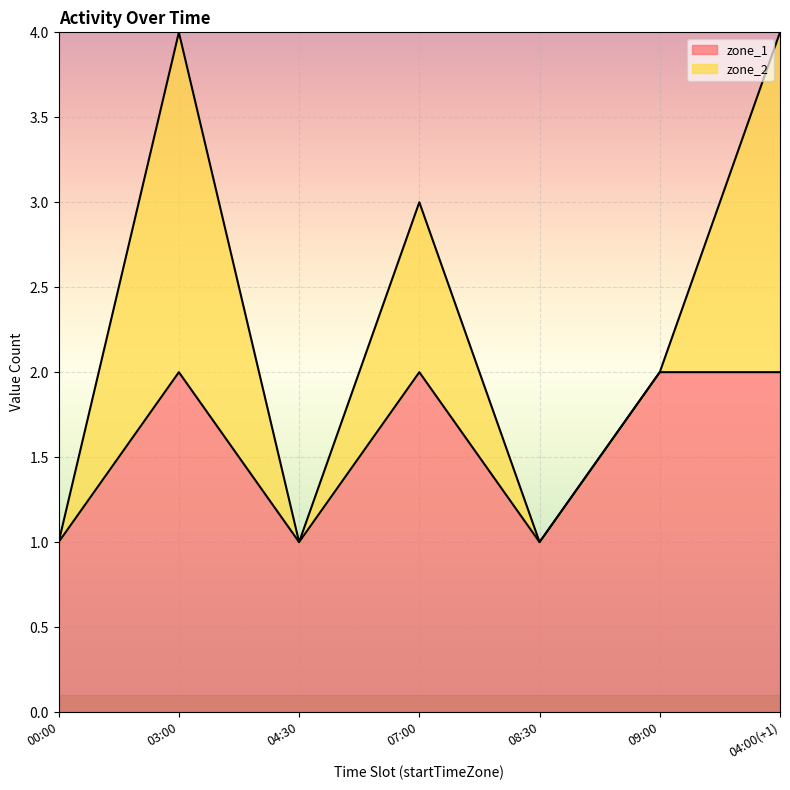

What is the label of the 2nd point from the left?

03:00